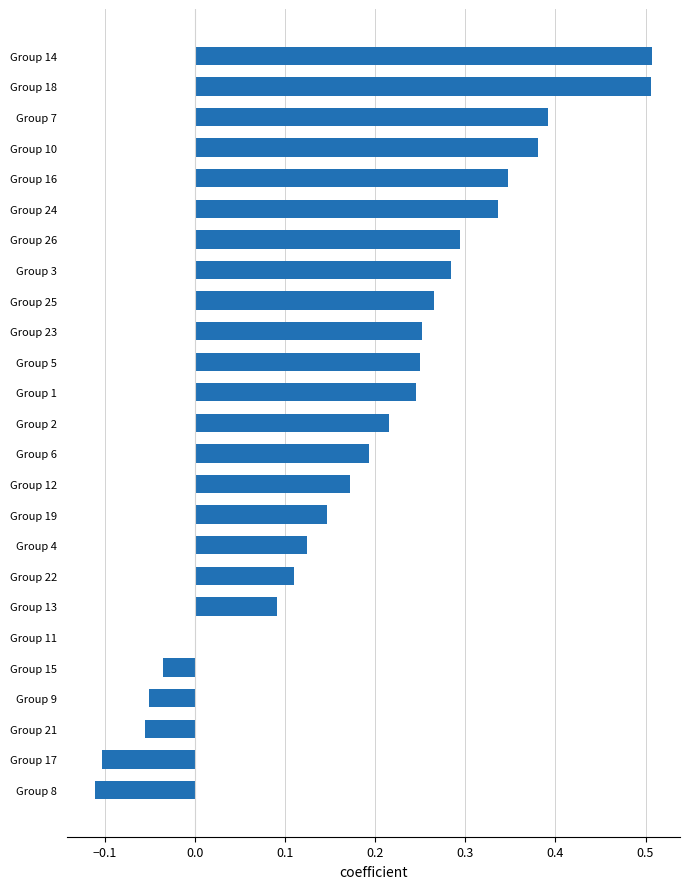

Are the bars horizontal?

Yes